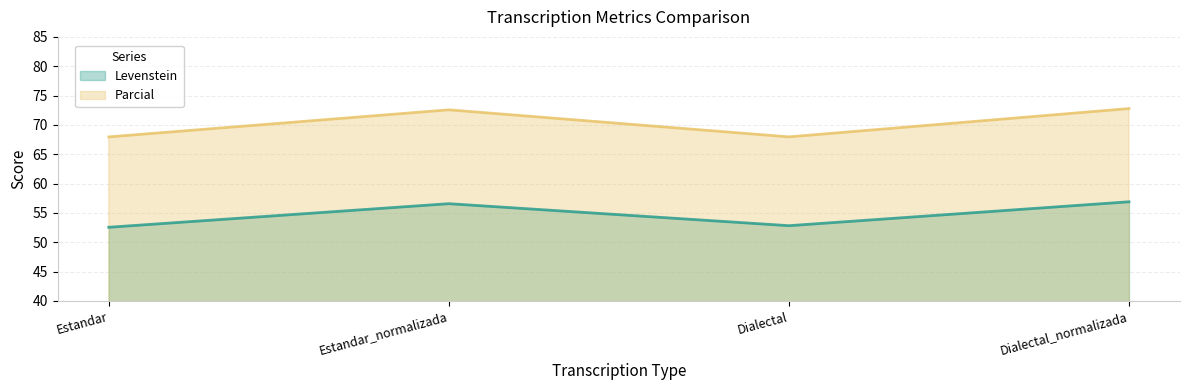

Is it true that Levenstein equals 77.9 at Dialectal_normalizada?

False